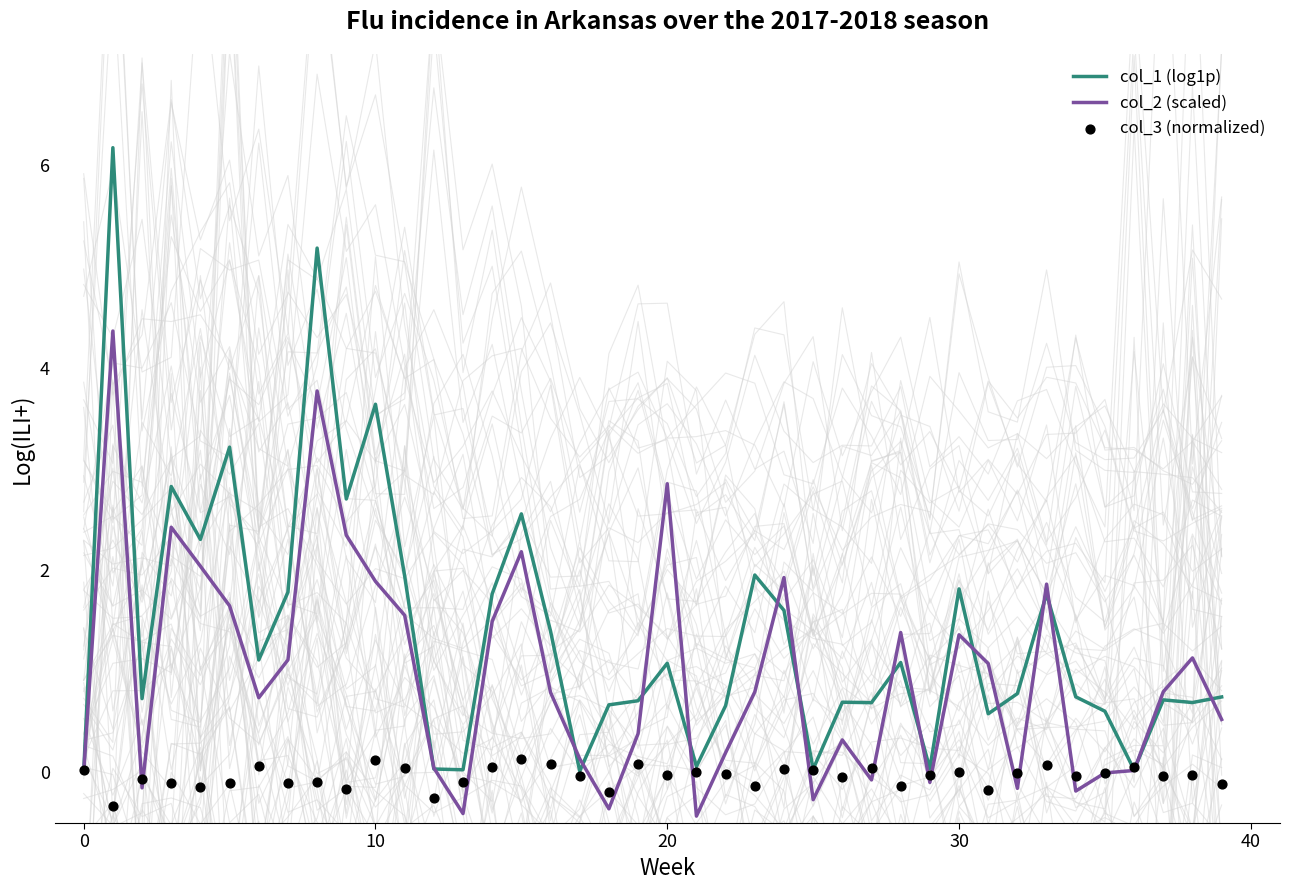

What are all the series names shown in the legend?

col_1 (log1p), col_2 (scaled), col_3 (normalized)